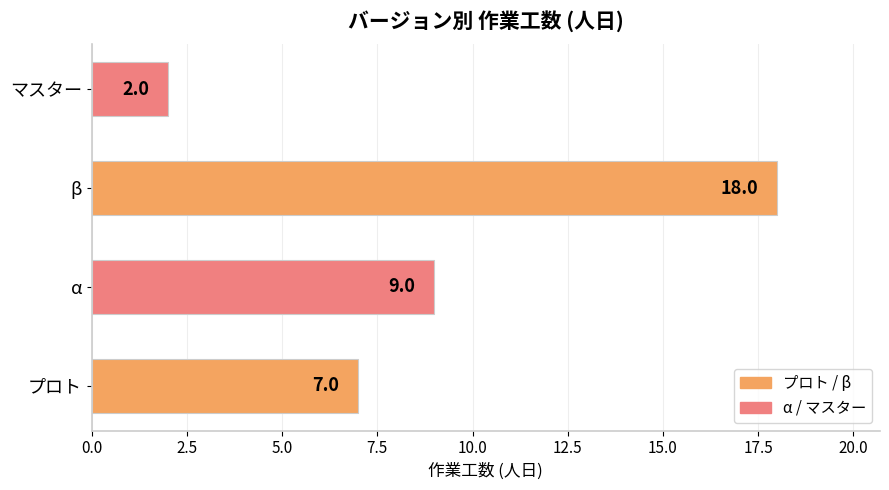

Which has a higher value, β or α?

β